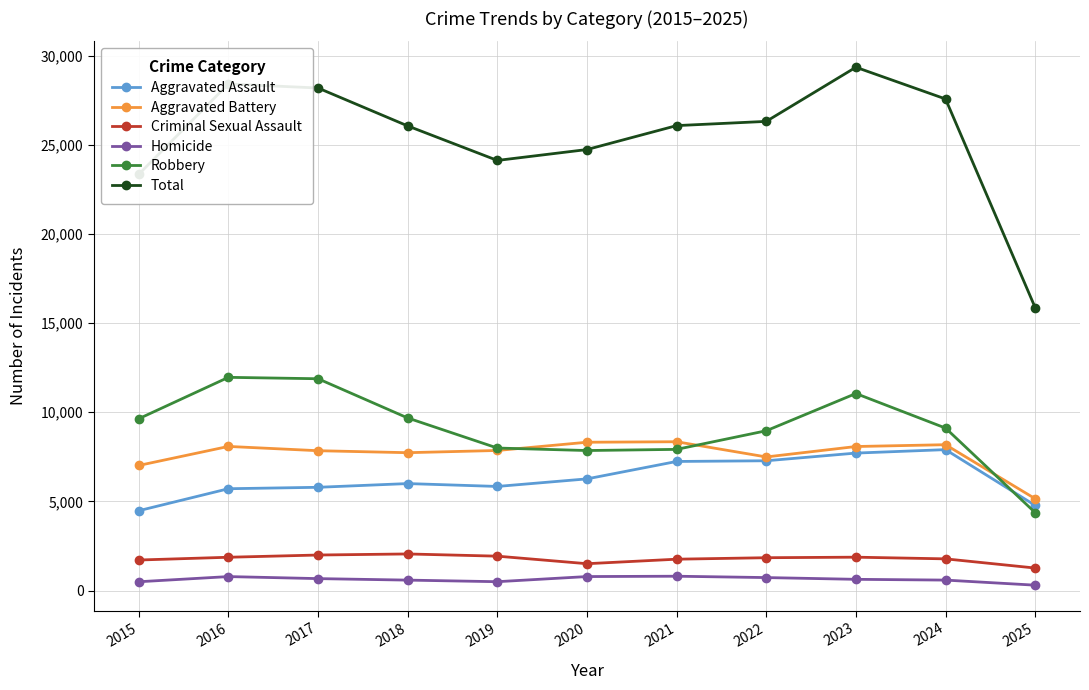

Where do Aggravated Assault and Robbery first cross each other?

2024 and 2025